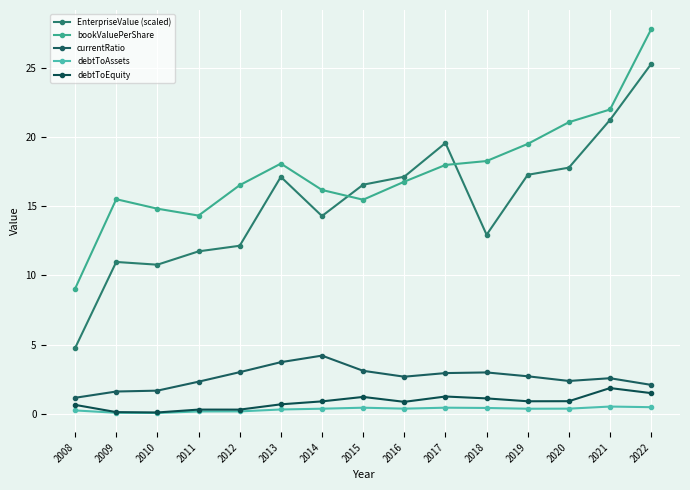

Which series has the widest spread of values?

EnterpriseValue (scaled)